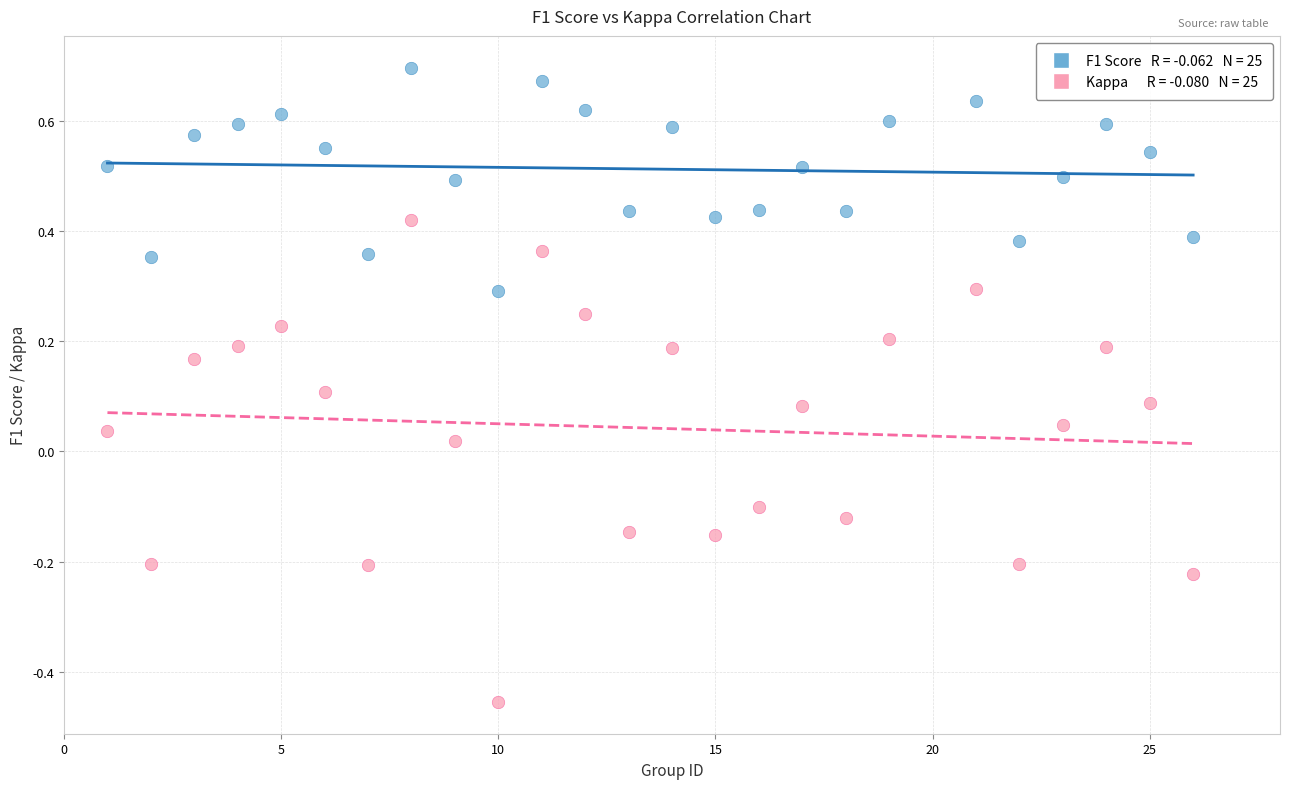

Across all data points, what is the range of X values (max minus min)?

25.0